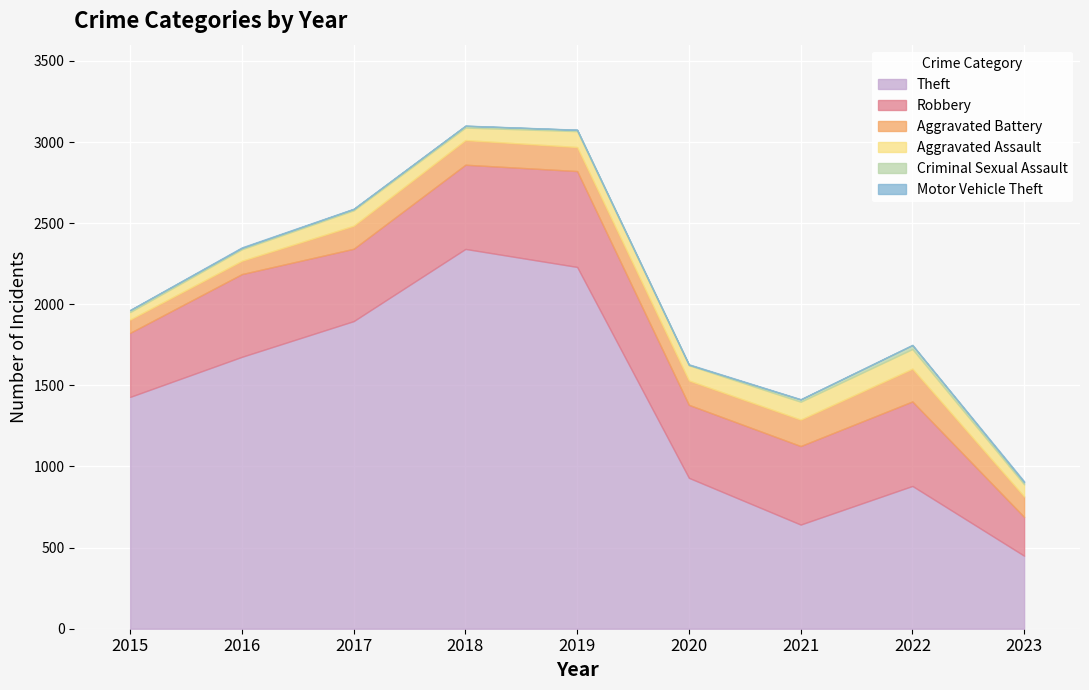

The Robbery series shows 1063 at 2019. True or false?

False